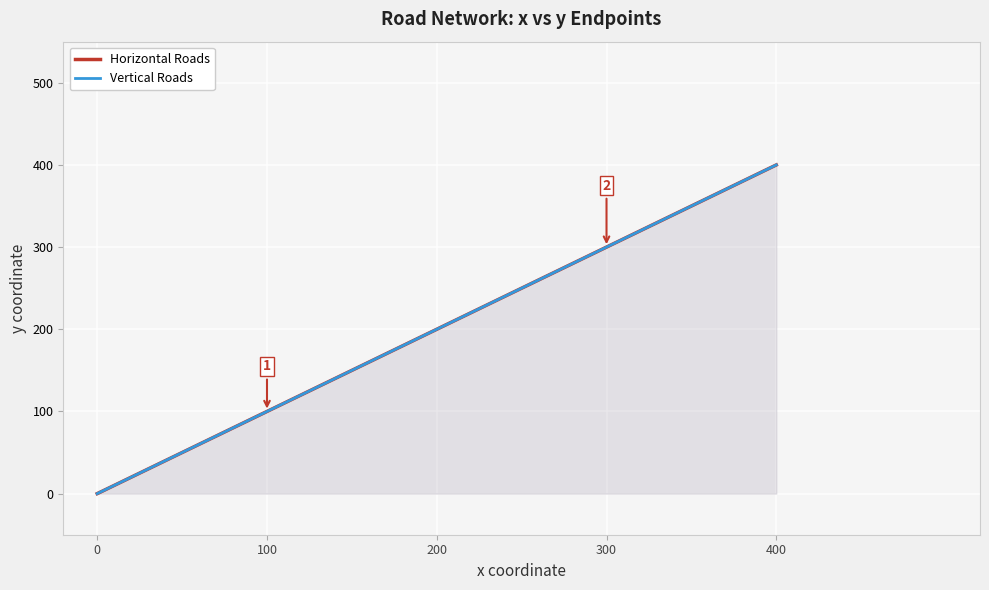

True or false: Horizontal Roads has a value of 400 at 400.

True